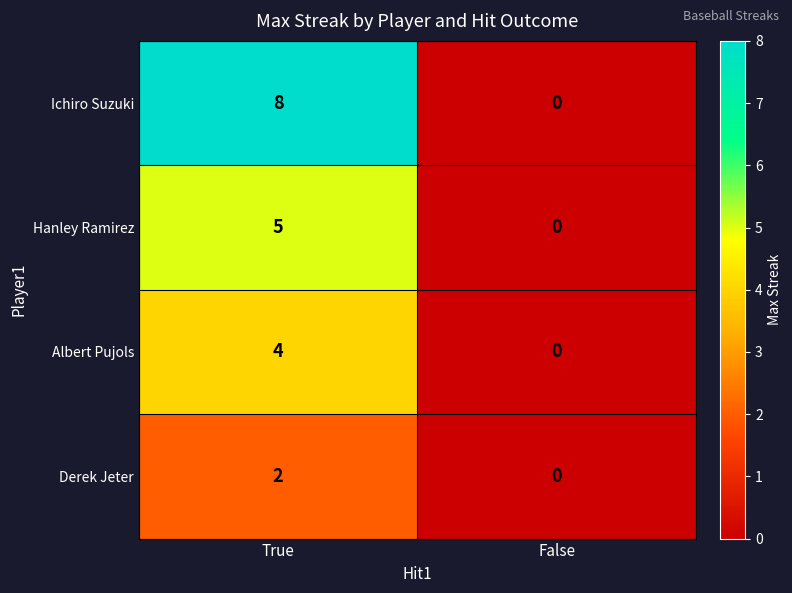

Which series has the largest range (max minus min)?

Ichiro Suzuki